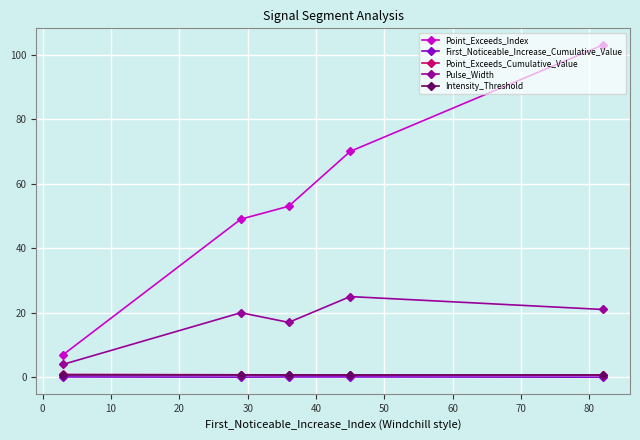

Which series has the largest total across all categories?

Point_Exceeds_Index